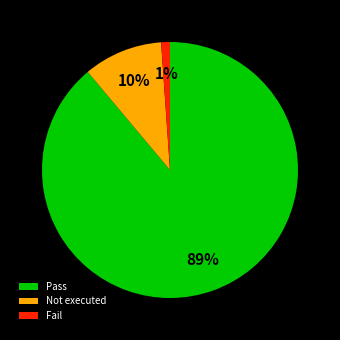

How many segments does this pie chart have?

3